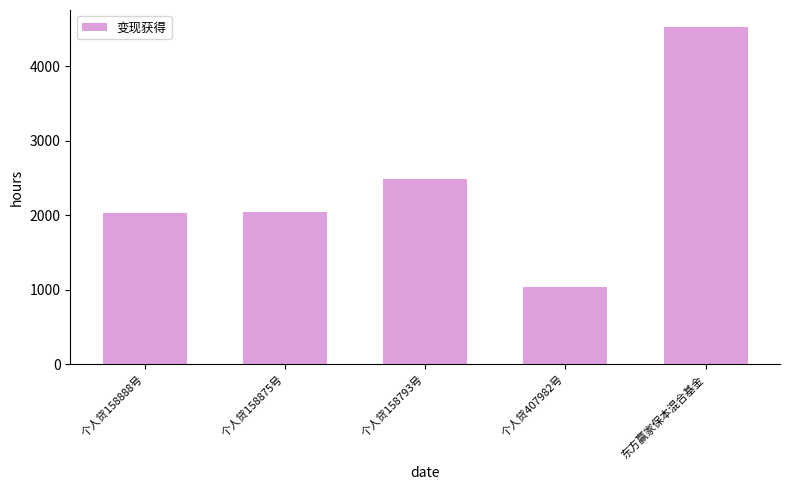

What is the change in value from 个人贷158875号 to 东方赢家保本混合基金?

+2481.9